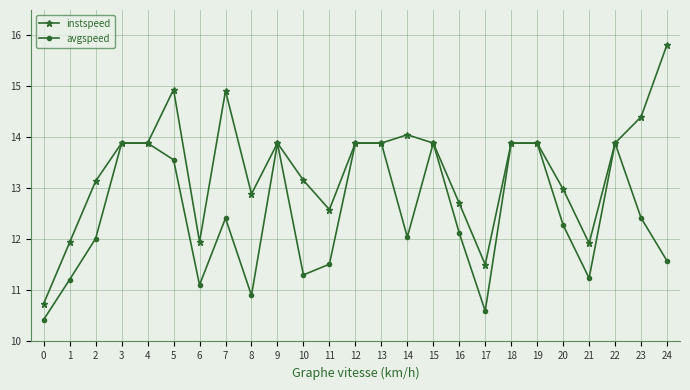

Is it true that avgspeed equals 12.0 at 14?

True